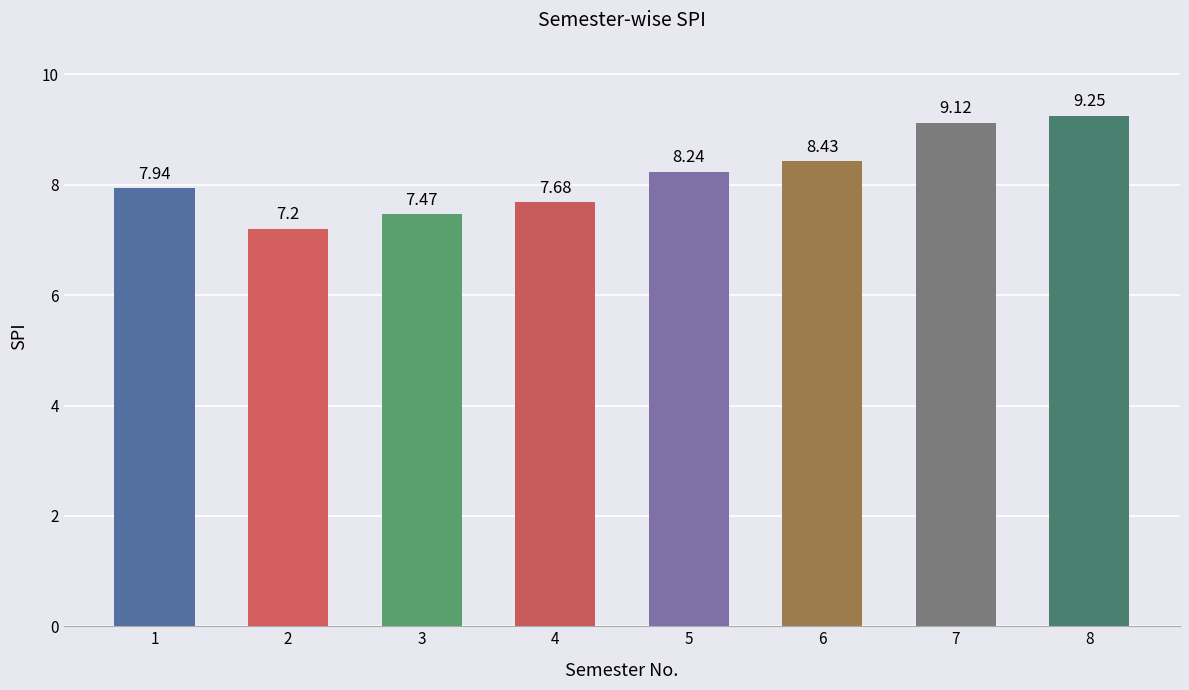

The value at 4 is 10.3. True or false?

False